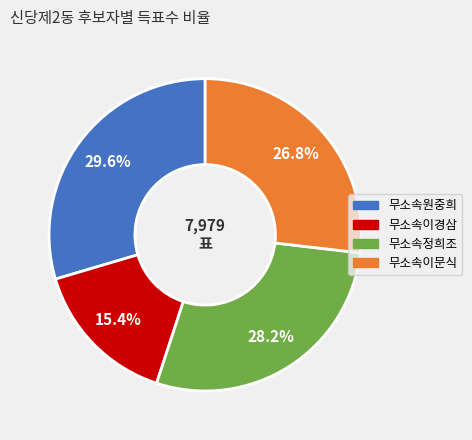

Which slice is the smallest?

무소속이경삼